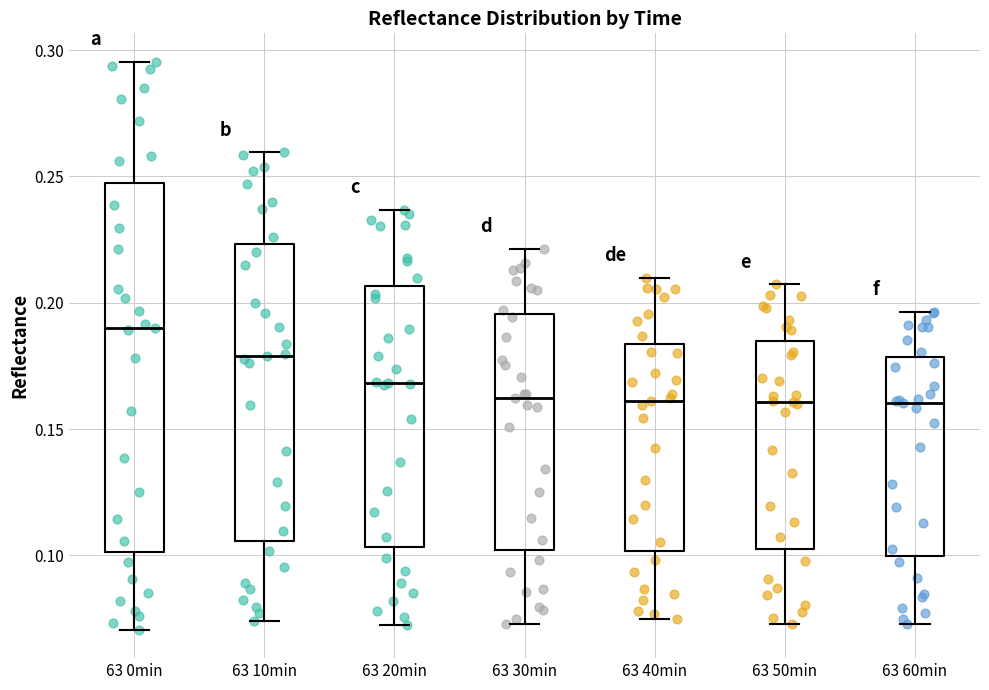

Reading left to right, read every box against the y-axis: the position of its median line, the range the box covers, and the ends of its whiskers. The values are not printed on the chart, so give them approximately, as read against the axis.

63 0min: median 0.190, box 0.100 to 0.245, whiskers 0.070 to 0.295
63 10min: median 0.180, box 0.105 to 0.225, whiskers 0.075 to 0.260
63 20min: median 0.170, box 0.105 to 0.205, whiskers 0.075 to 0.235
63 30min: median 0.160, box 0.100 to 0.195, whiskers 0.075 to 0.220
63 40min: median 0.160, box 0.100 to 0.185, whiskers 0.075 to 0.210
63 50min: median 0.160, box 0.105 to 0.185, whiskers 0.075 to 0.205
63 60min: median 0.160, box 0.100 to 0.180, whiskers 0.075 to 0.195